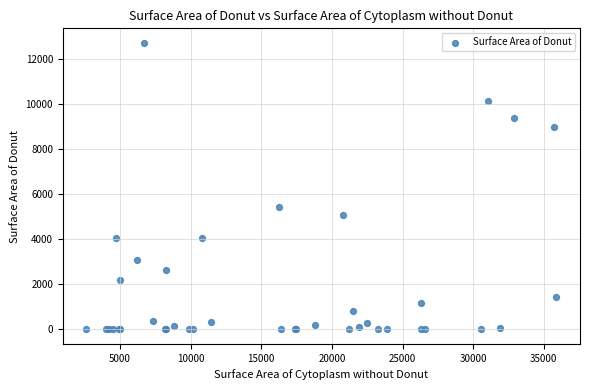

What Y value in the scatter plot is closest to 6359?

5449